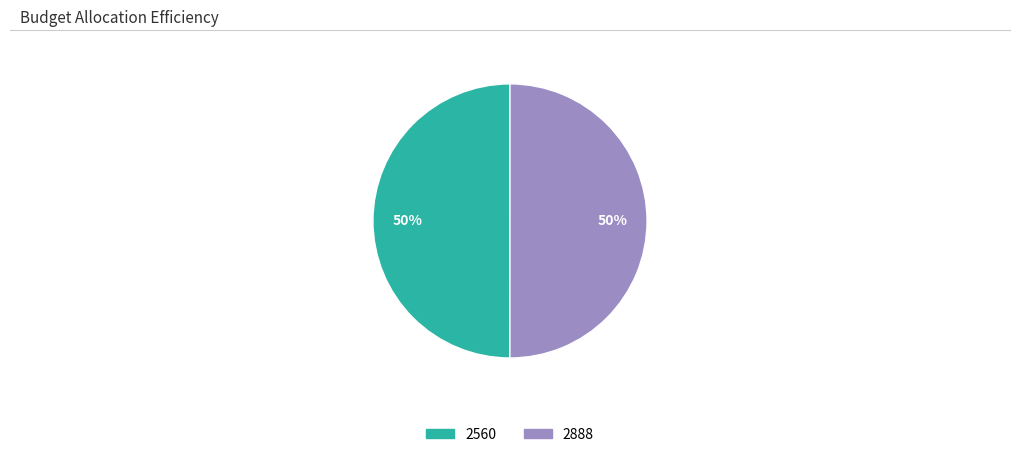

To the nearest percent, what is the combined percentage of 2560 and 2888?

100%